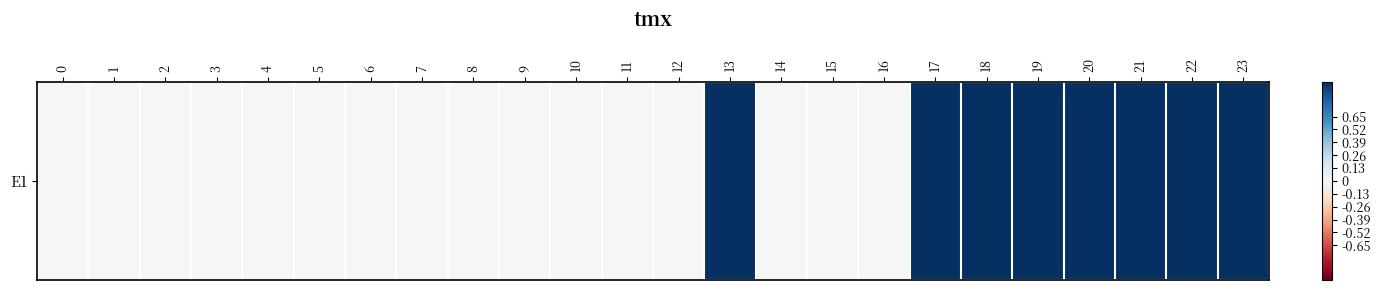

How many series are shown in this chart?

1